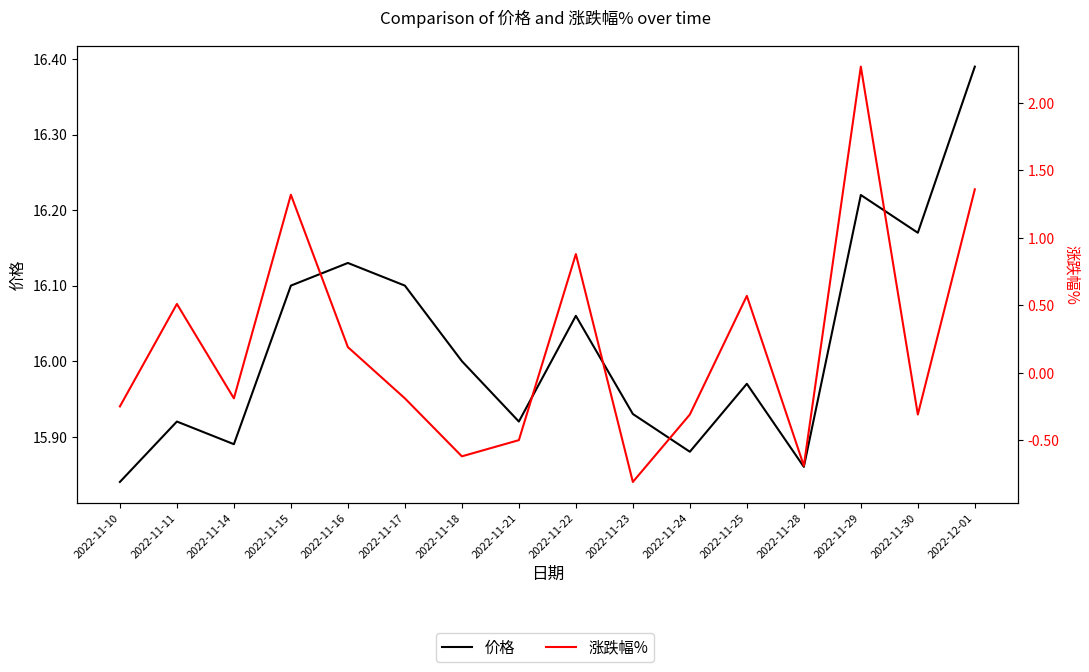

What is the sum of the 涨跌幅% values at 2022-11-11 and 2022-11-29?

2.8